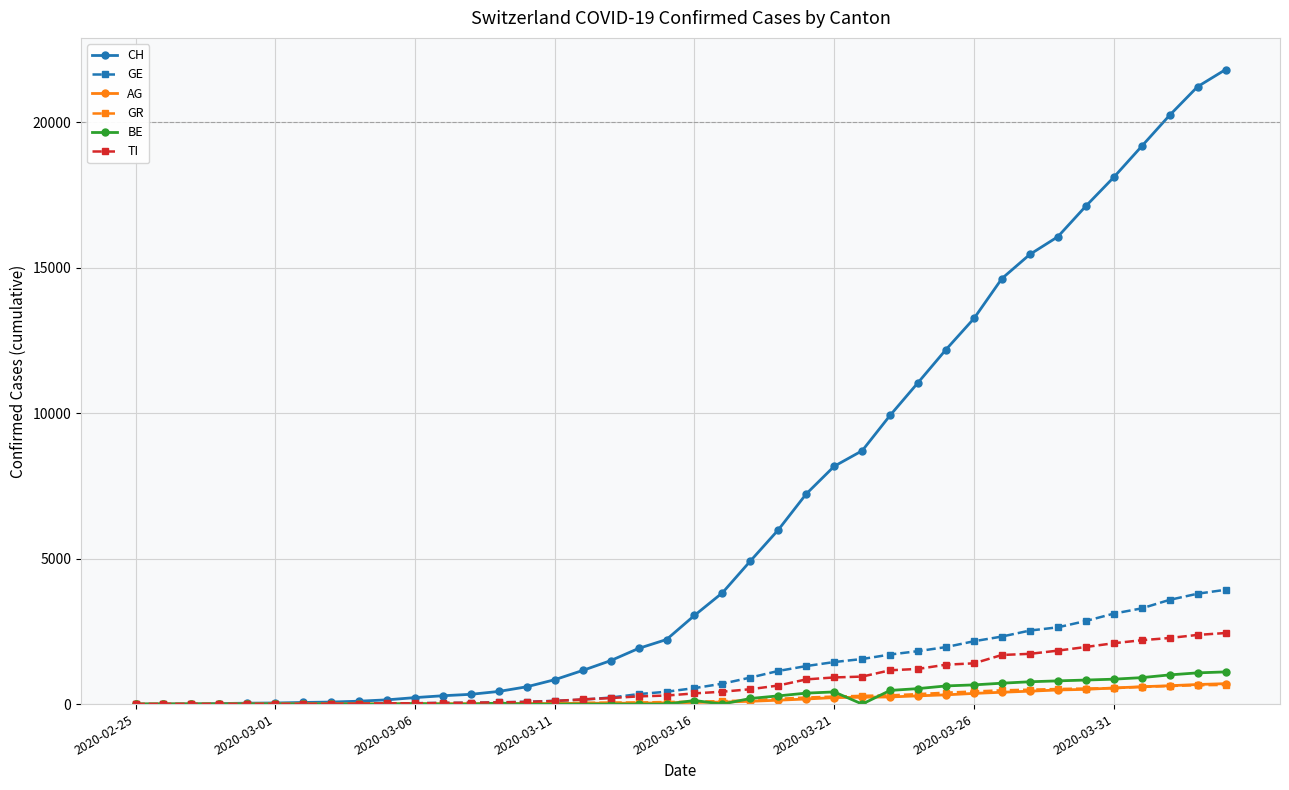

Which series has the largest total across all categories?

CH